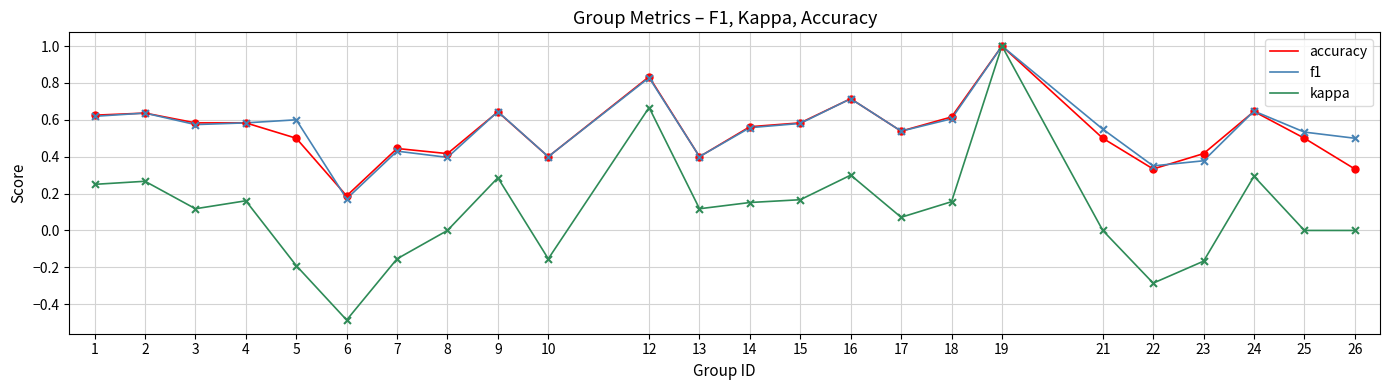

Is the value of f1 at 8 greater than the value of accuracy at 3?

No